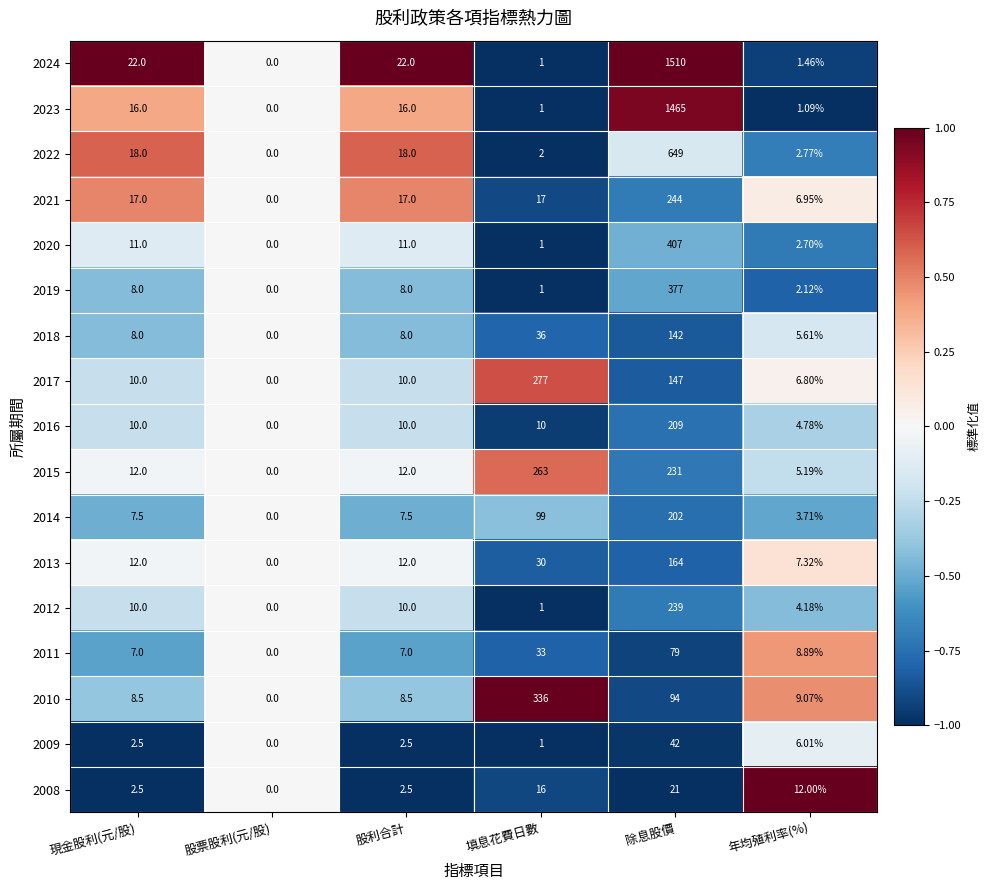

Where is 2009 nearest to the value 21?

年均殖利率(%)